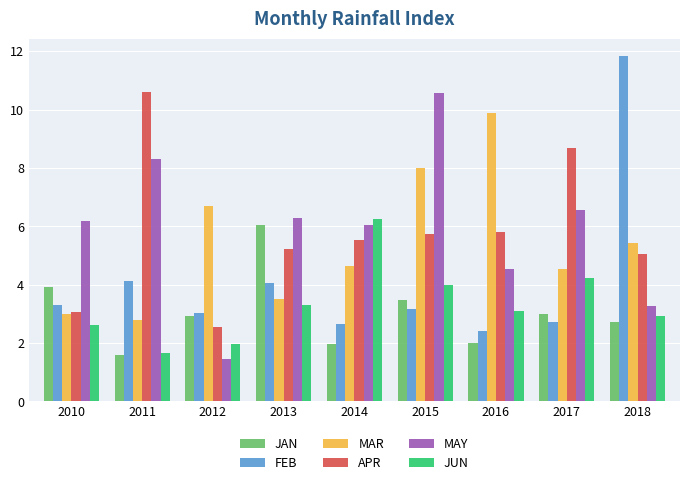

What is the total value across all series at 2013?

28.5